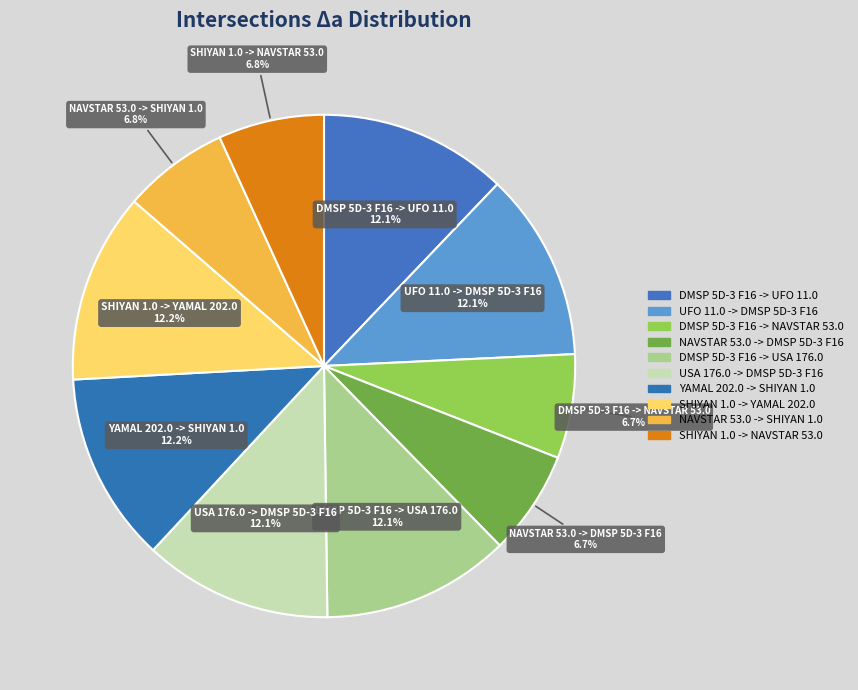

To the nearest percent, what portion does DMSP 5D-3 F16 -> USA 176.0 represent?

12%